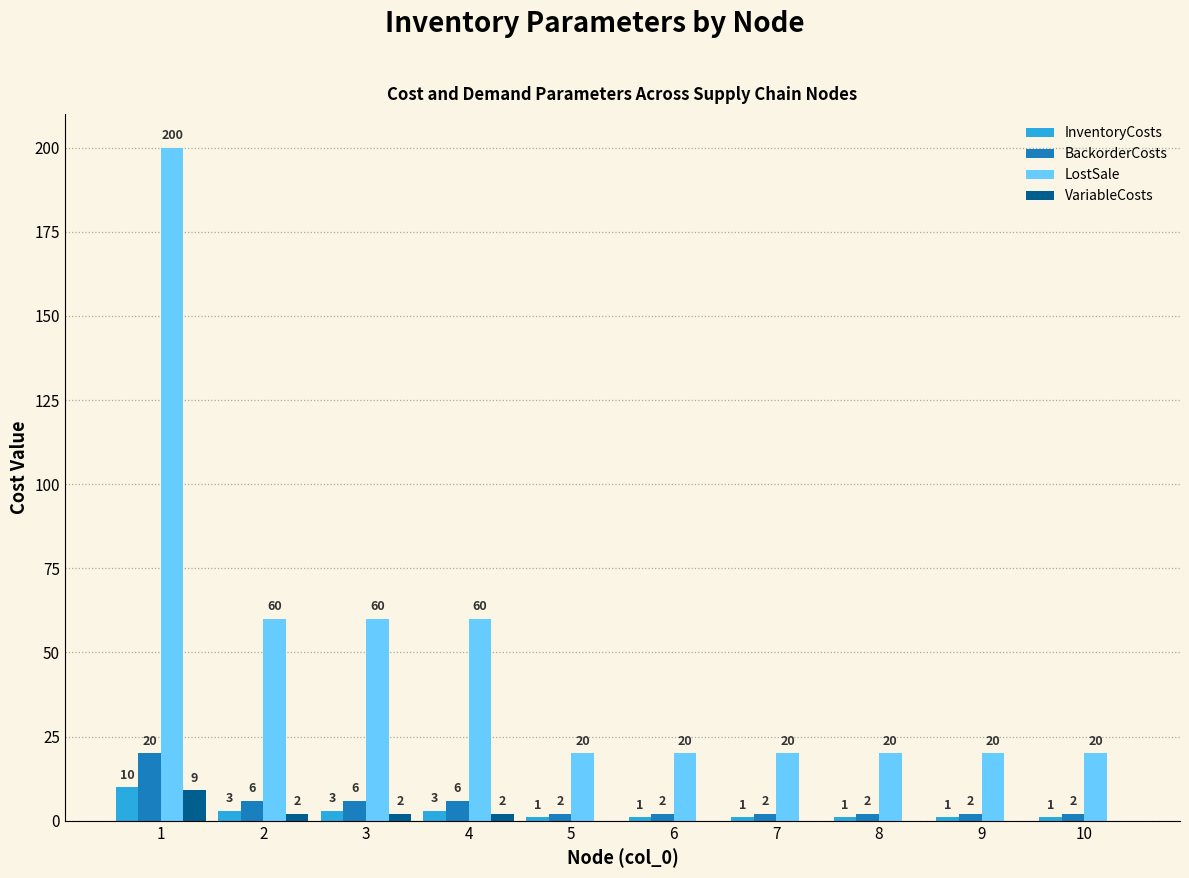

The value of BackorderCosts at 6 is 2. True or false?

True